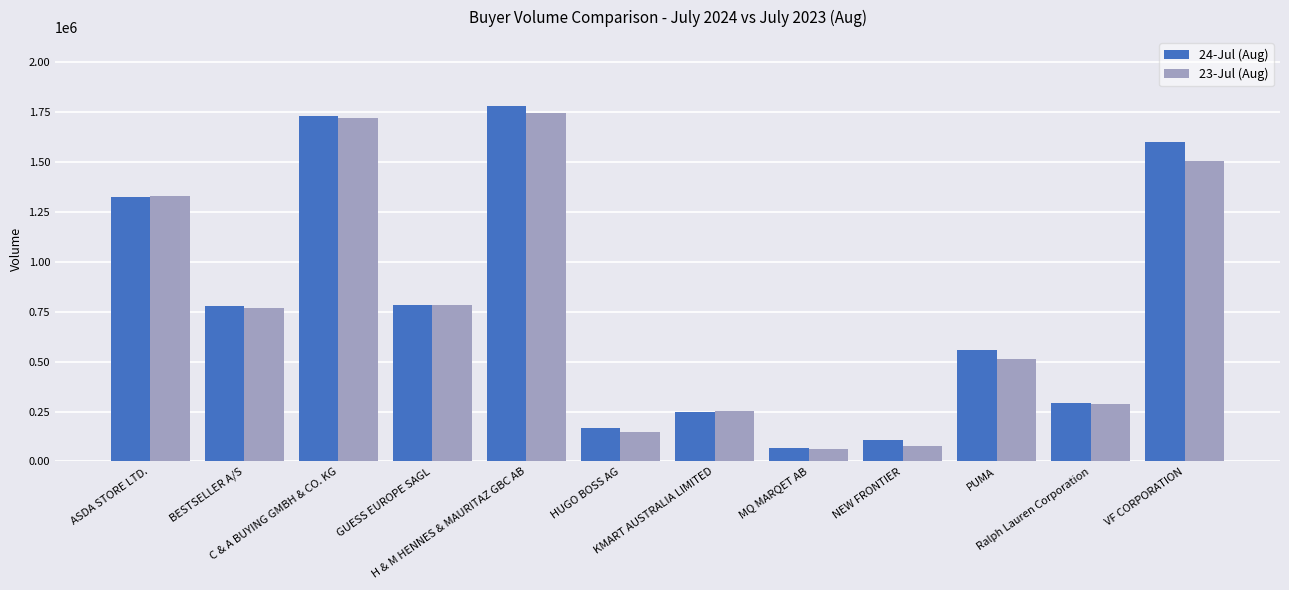

What is the value of the 23-Jul (Aug) bar at the 12th from the left?

1504445